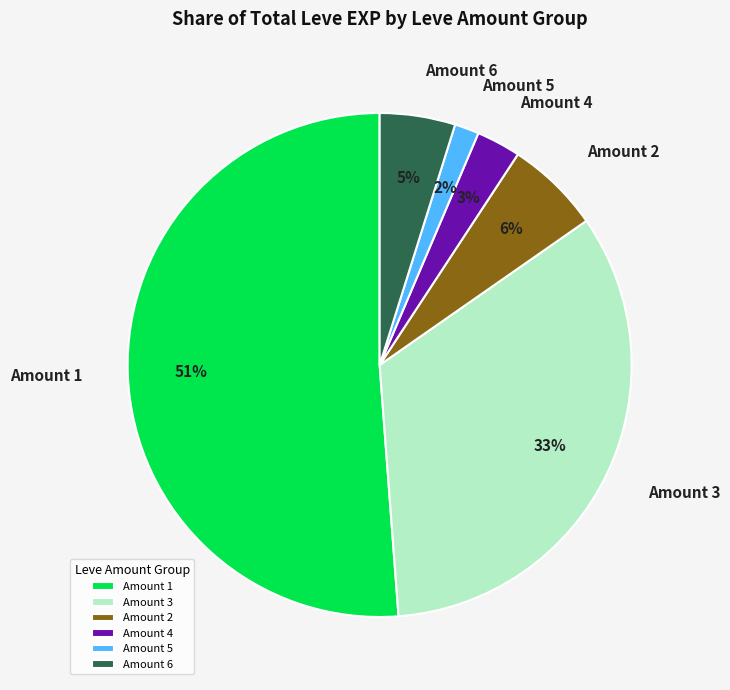

Which has a higher value, Amount 6 or Amount 3?

Amount 3